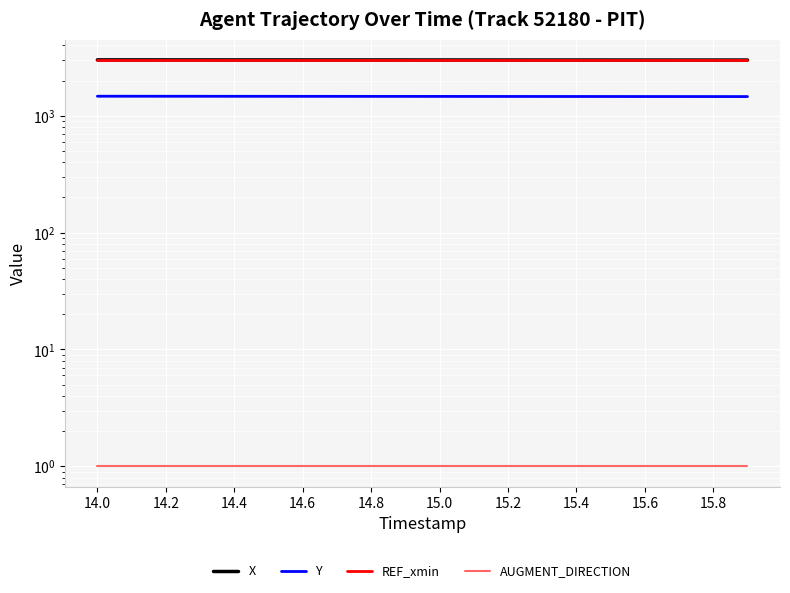

What is the difference between the highest and lowest values at 14.0?

3005.5